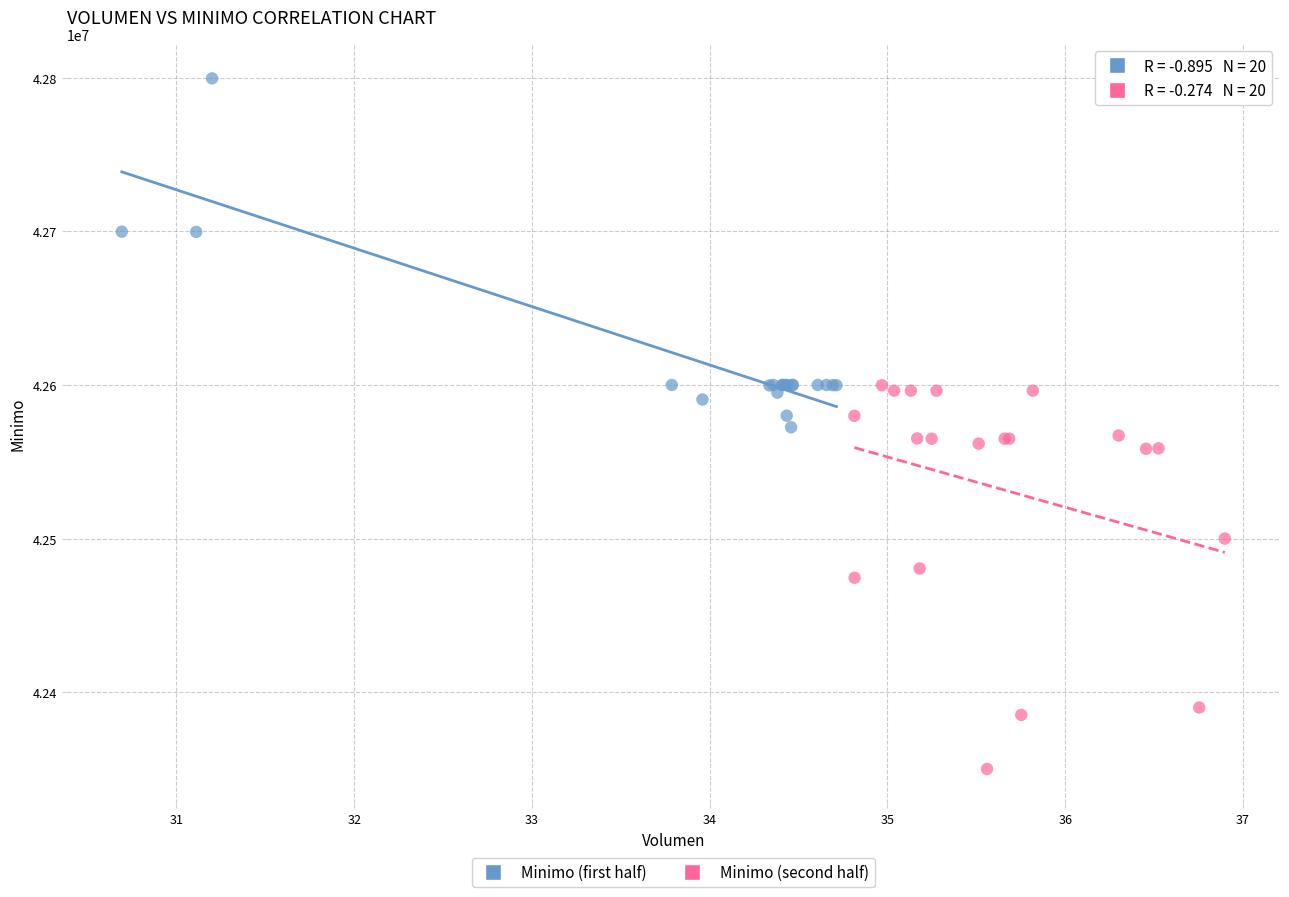

Which series reaches the minimum Y coordinate?

Minimo (second half)